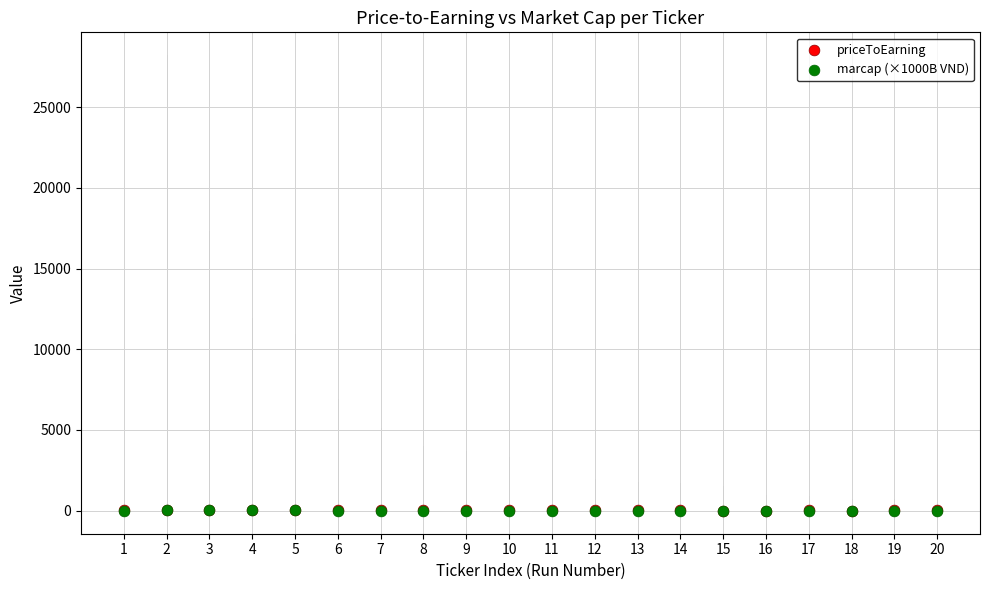

What are all the series names shown in the legend?

priceToEarning, marcap (×1000B VND)